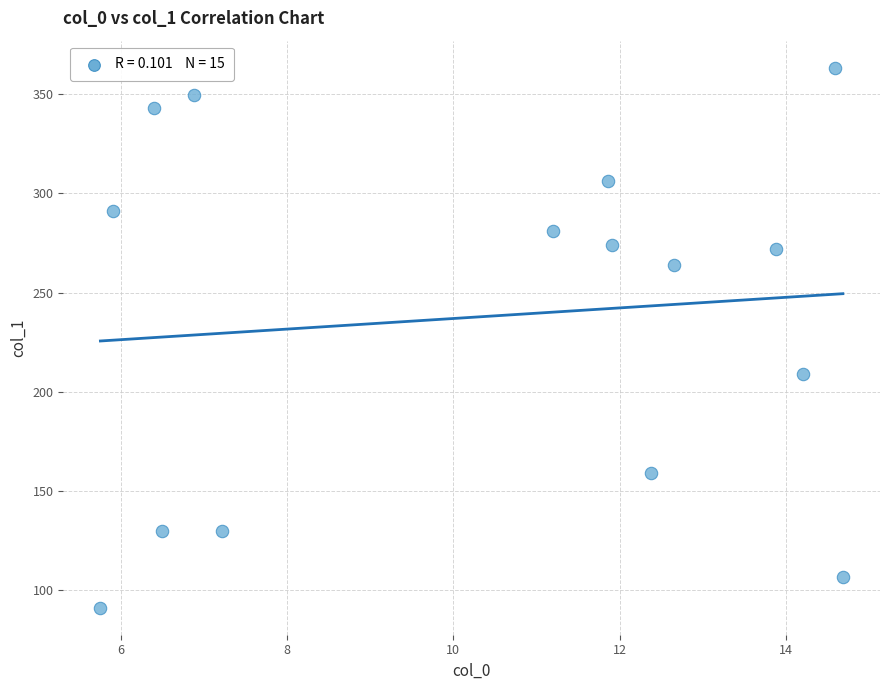

What is the range of X values (max minus min)?

8.9